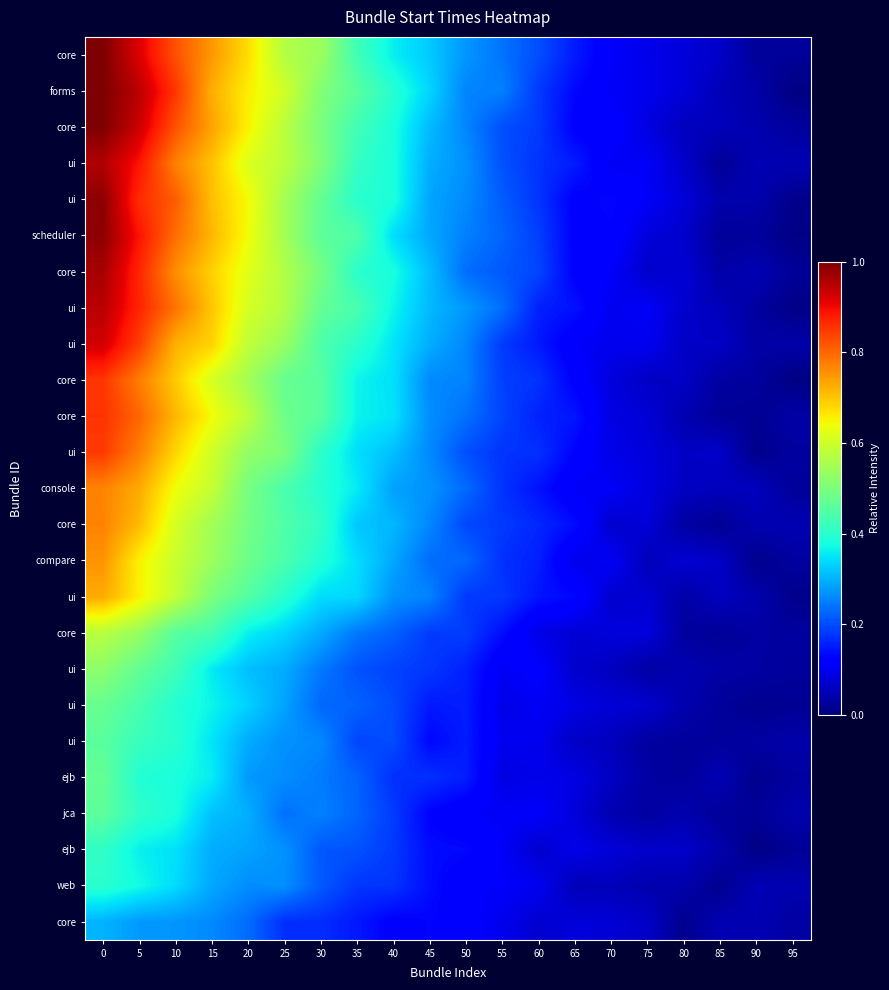

Count the number of data series in this chart.

25